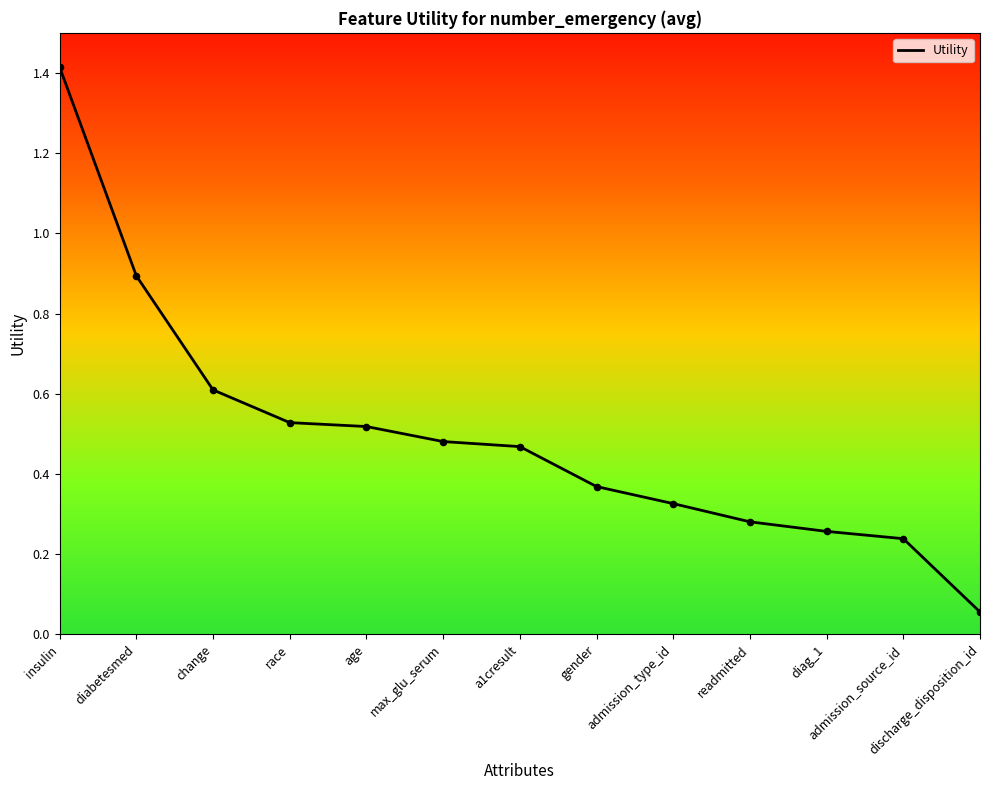

What is the change in value from insulin to change?

-0.8